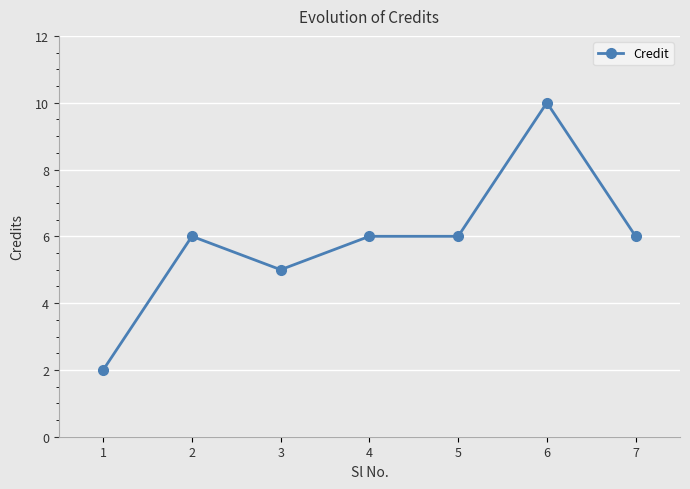

At which category does the data reach its first local valley?

3